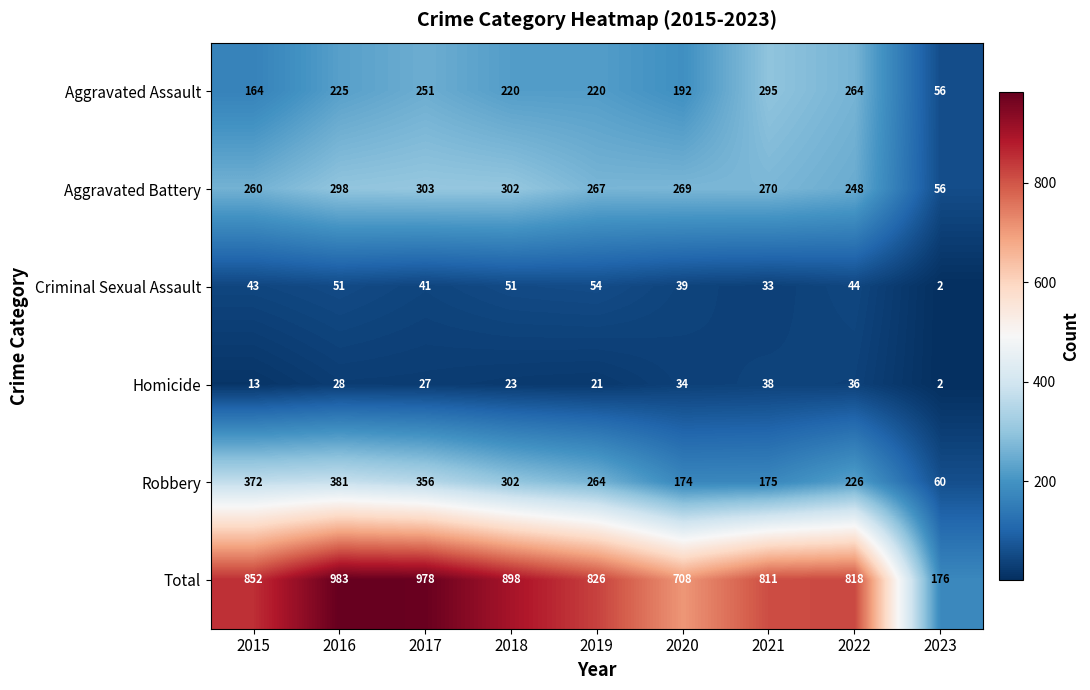

What is the difference between the second highest and minimum values in the Criminal Sexual Assault series?

49